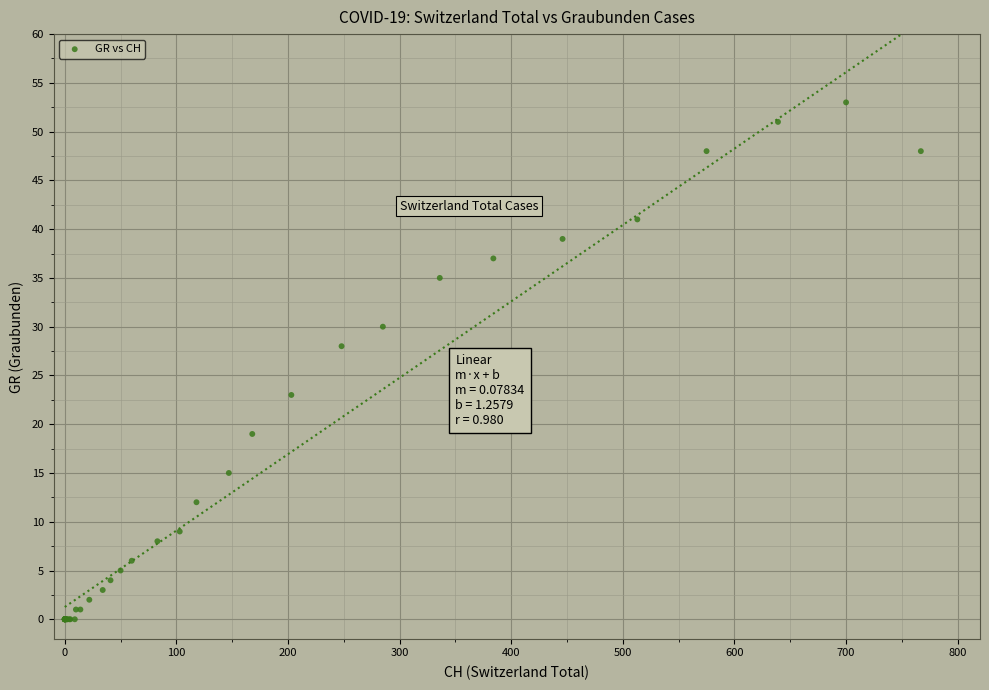

What Y value in the scatter plot is closest to 26?

28